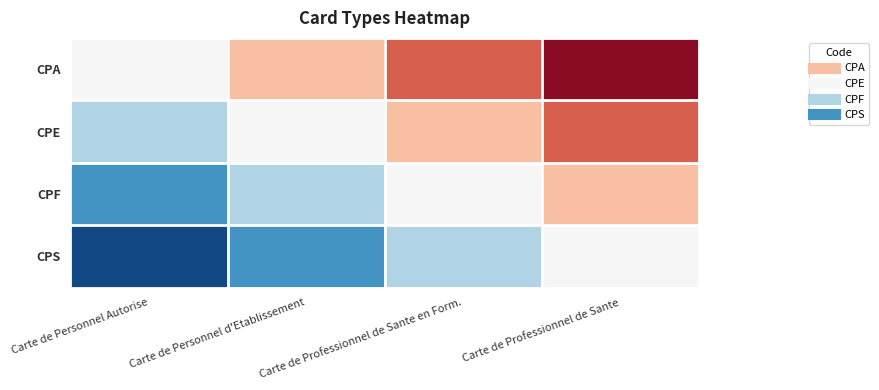

Which series has the widest spread of values?

CPF